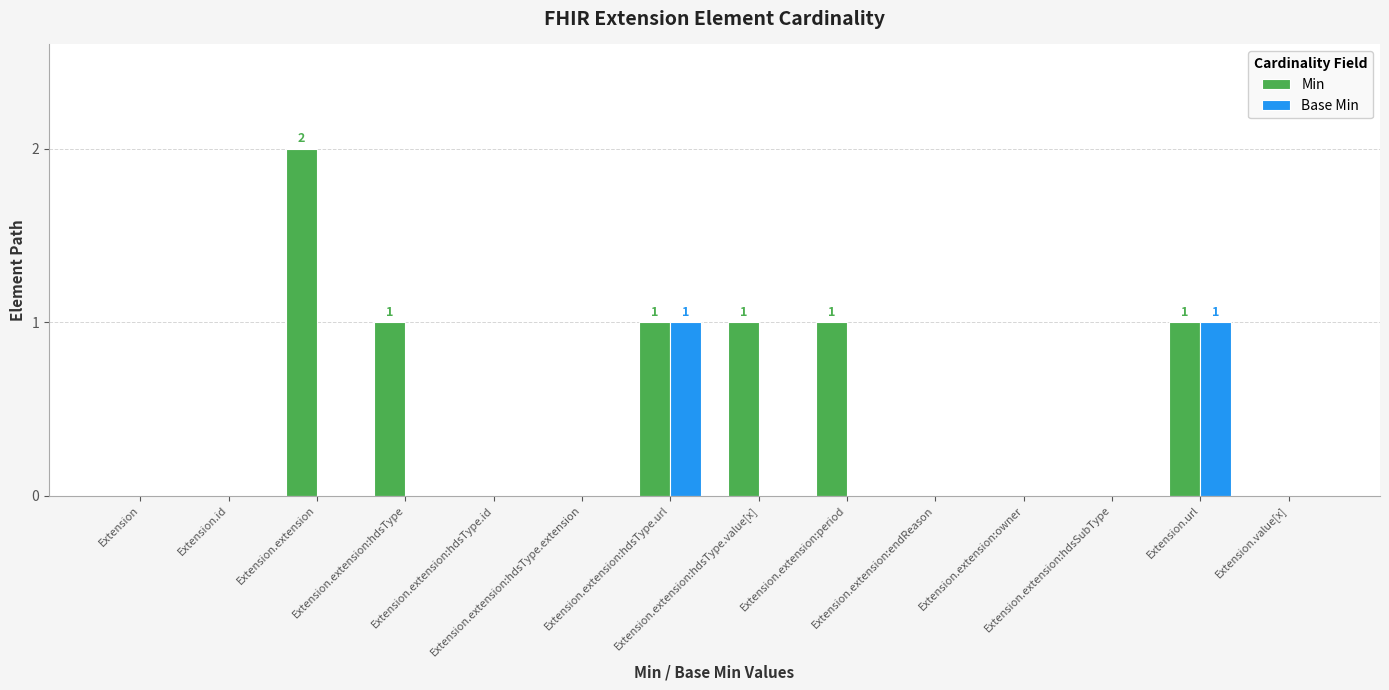

Does the chart contain stacked bars?

No